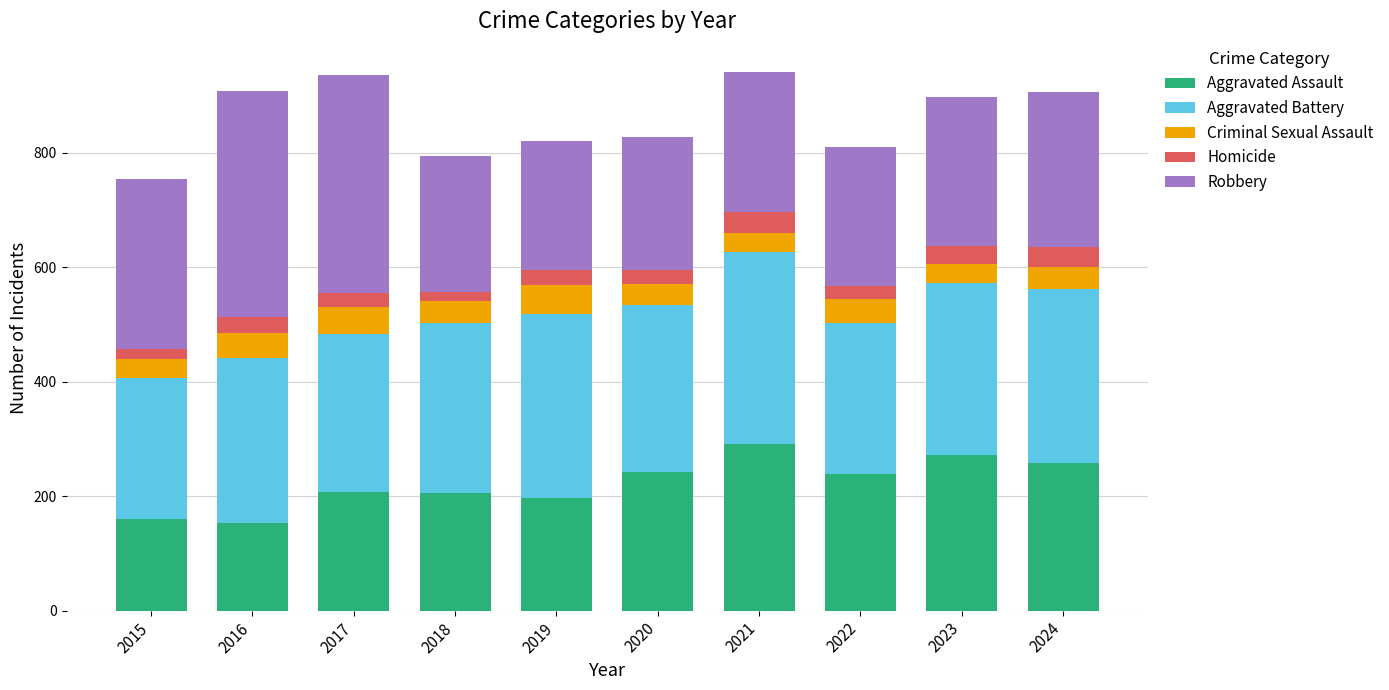

What is the difference between the Aggravated Assault values at 2016 and 2021?

138